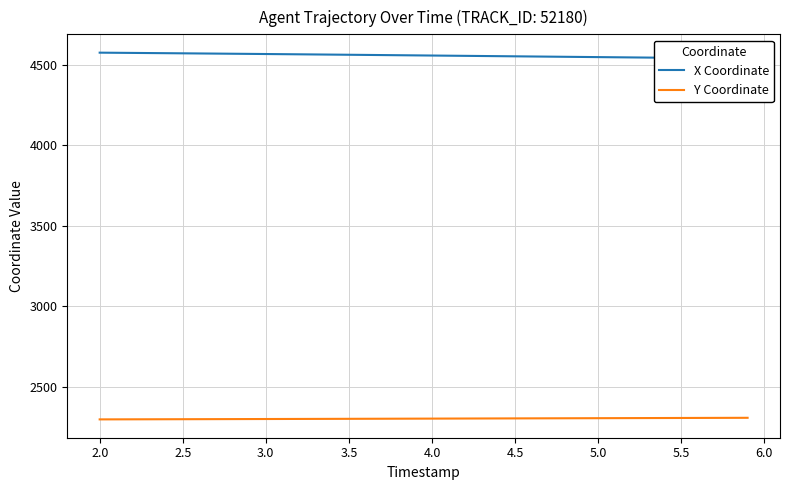

What is the average value of the Y Coordinate series?

2302.4